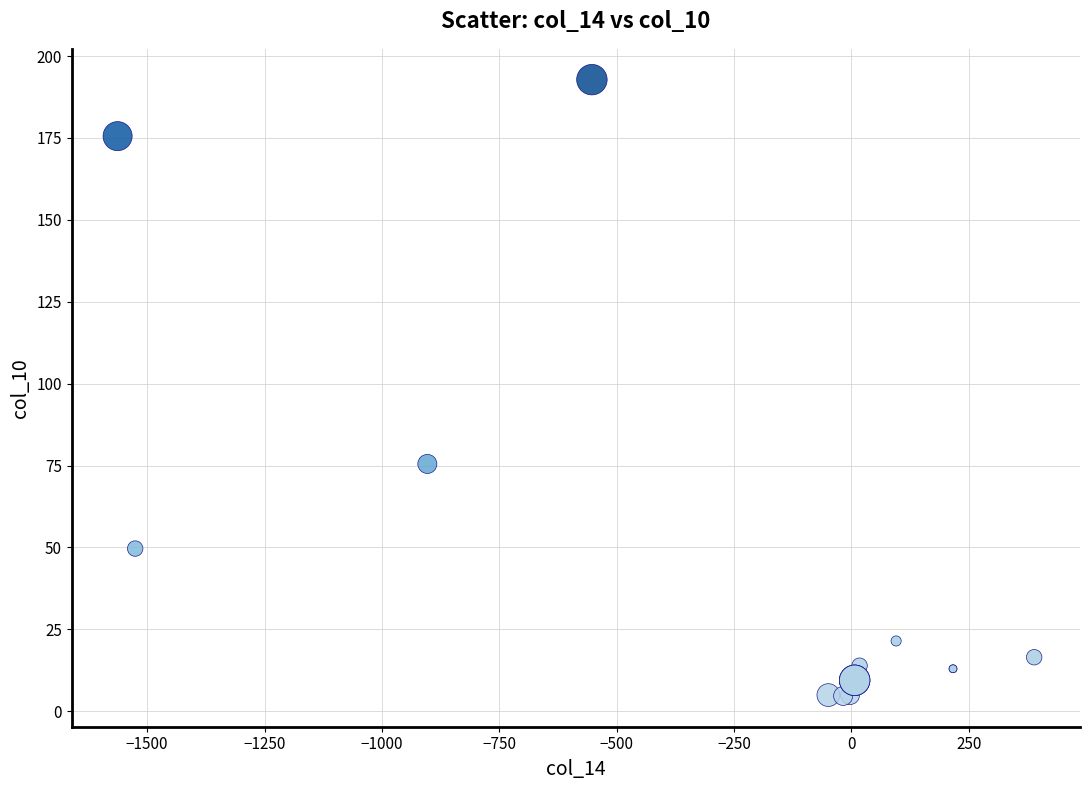

What Y value in the scatter plot is closest to 98?

75.5